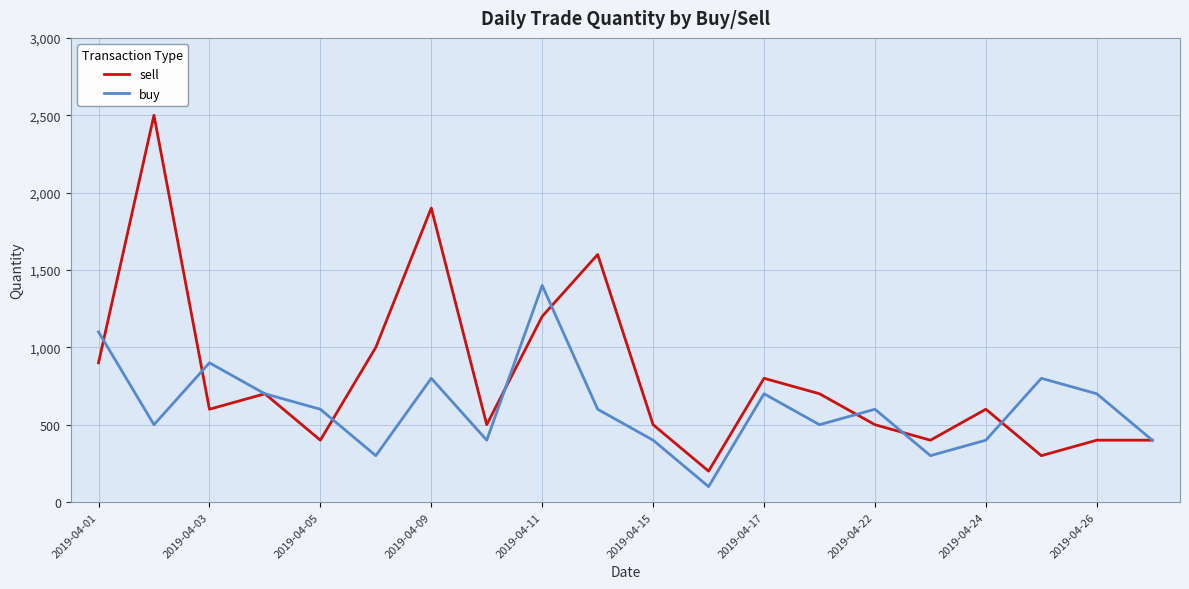

True or false: buy has more than 0 points higher than both neighbors.

True